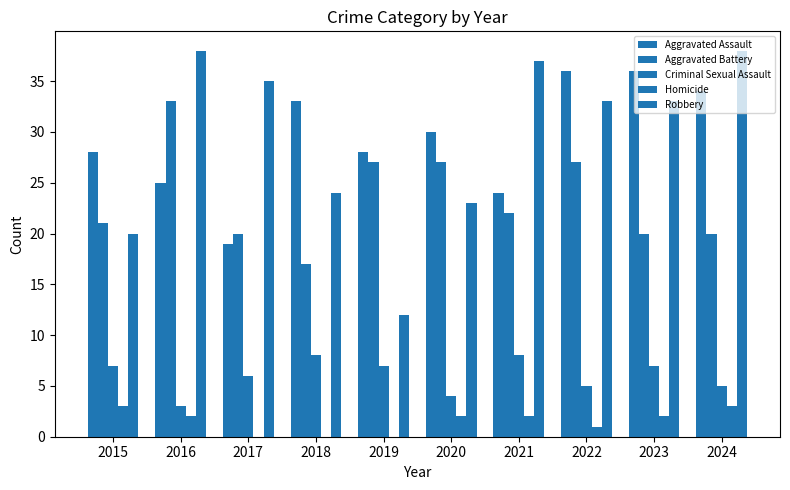

Which series has the widest spread of values?

Robbery